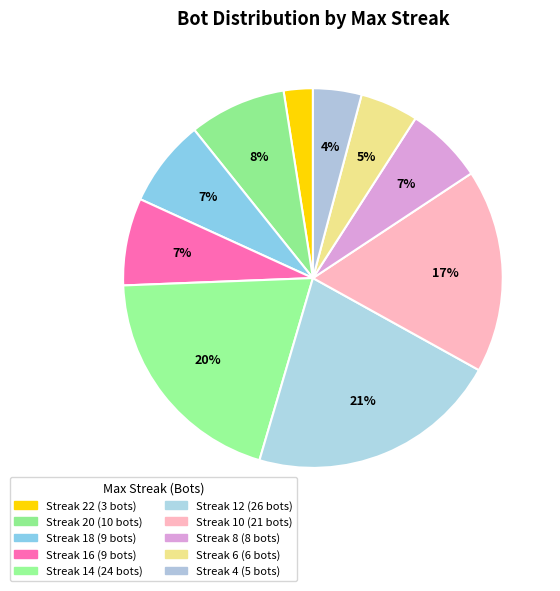

How many segments does this pie chart have?

10